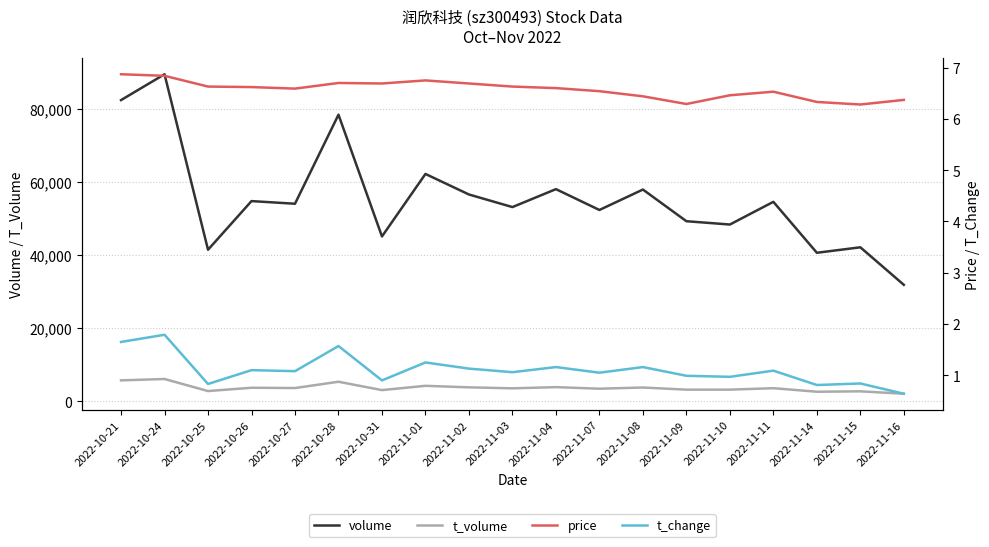

What is the label of the 13th point from the left?

2022-11-08